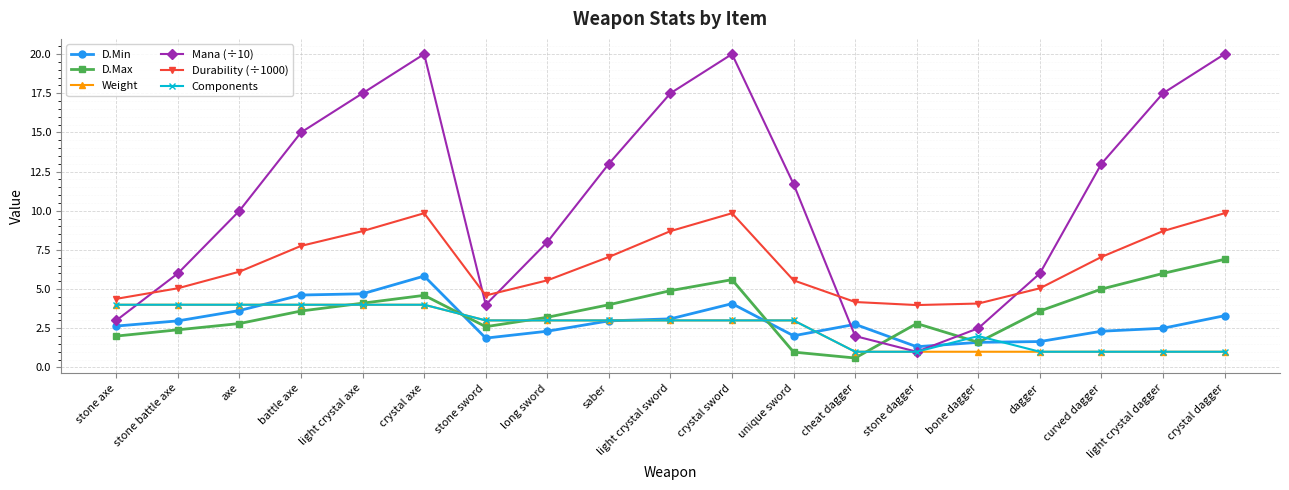

Where is the first local minimum for D.Max?

stone sword